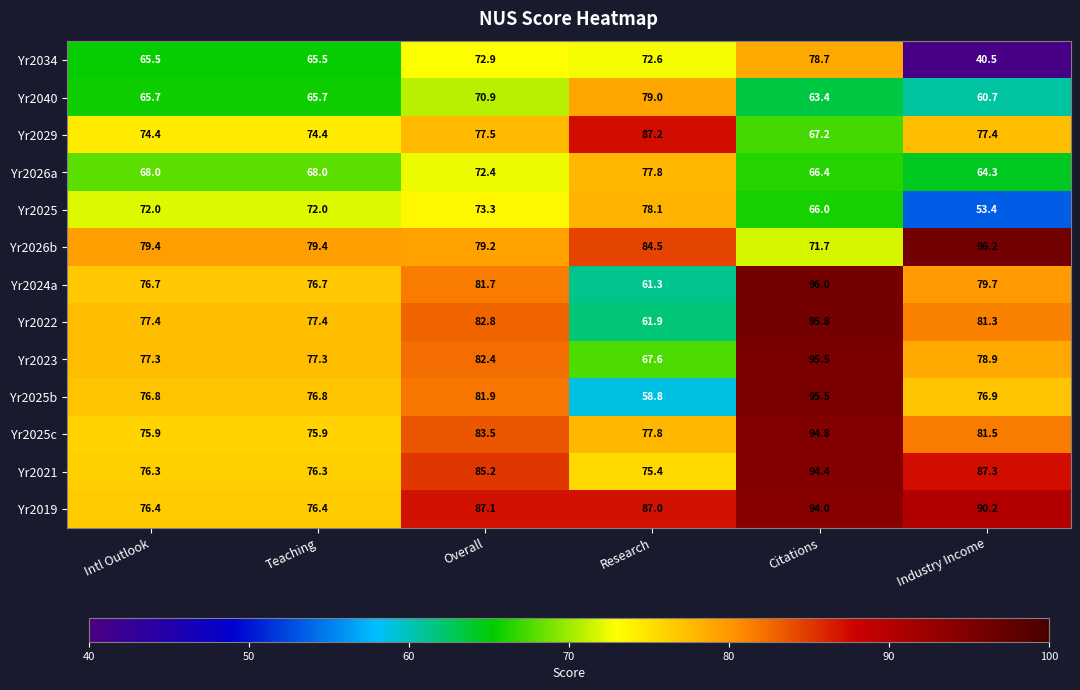

What is the difference between the maximum and second lowest values in the Yr2021 series?

18.1